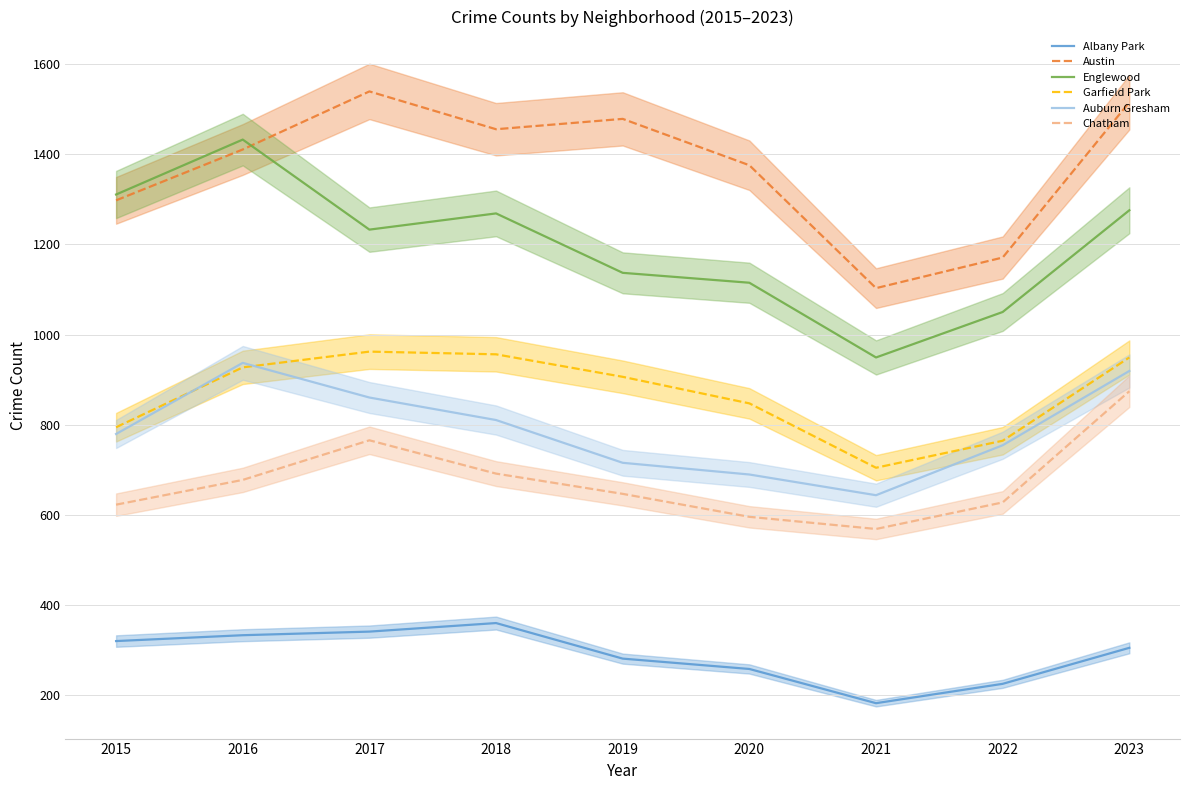

The Auburn Gresham series shows 919 at 2023. True or false?

True